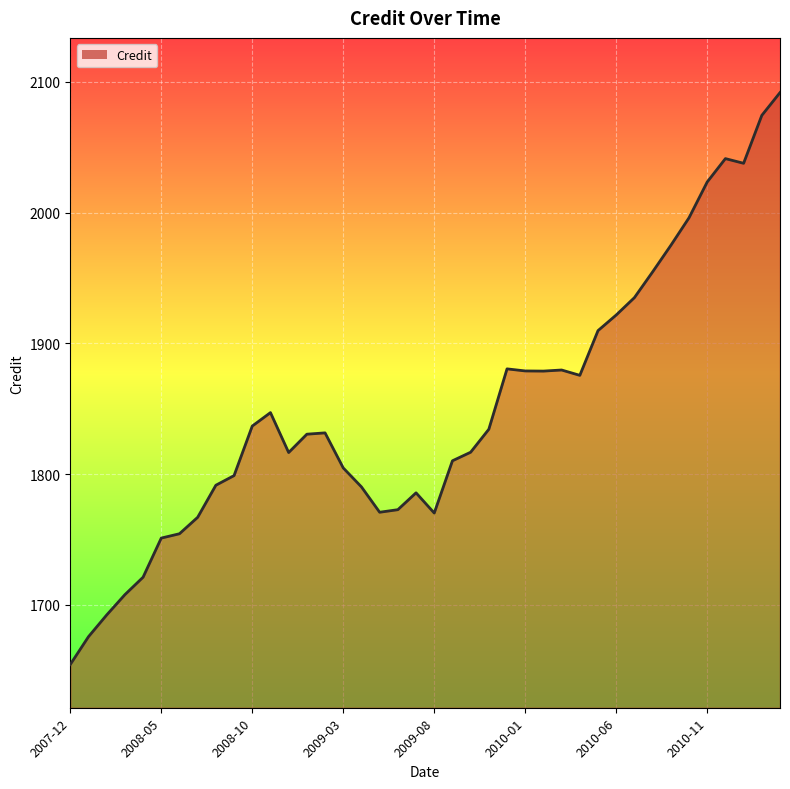

What is the maximum value shown in the chart?

2091.9